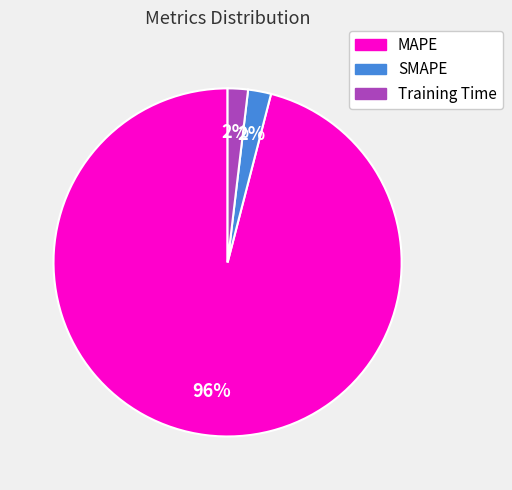

Is it true that Training Time is 2% of the pie?

True